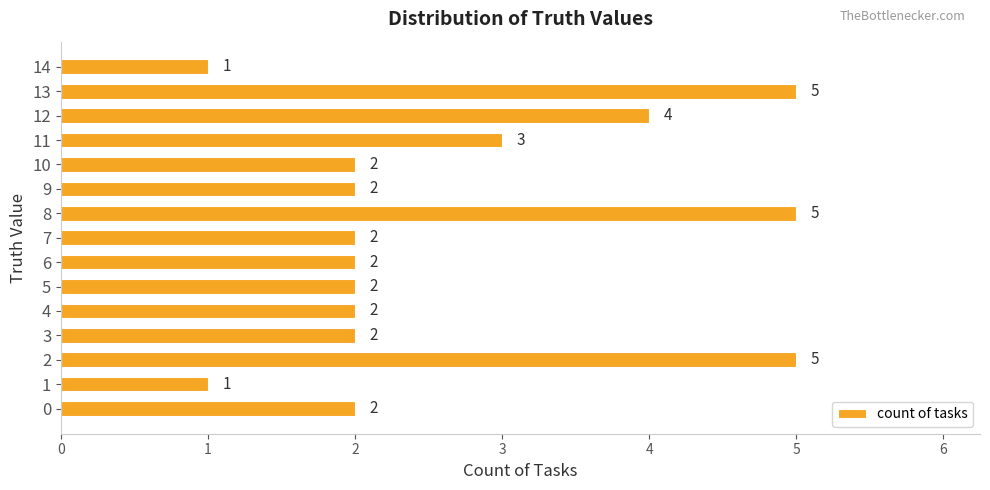

What is the greatest value displayed?

5